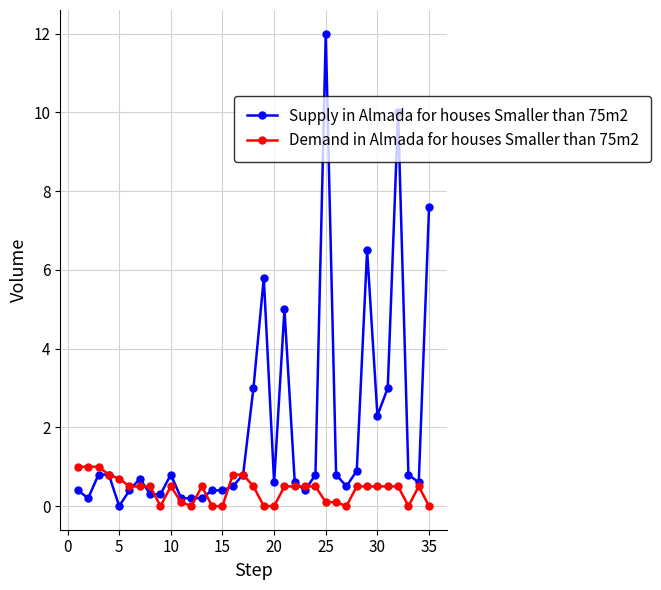

What is the greatest value displayed?

12.0